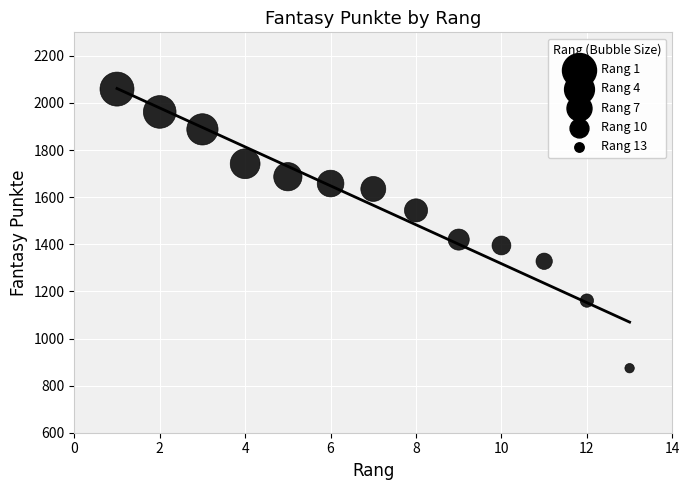

What is the range of Y values (max minus min)?

1185